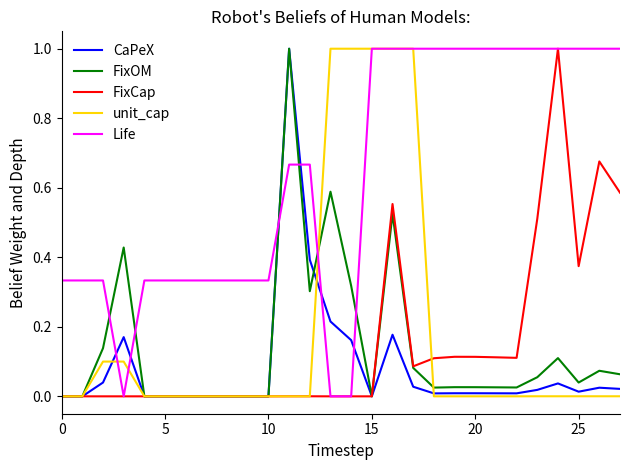

Which series has the largest total across all categories?

Life